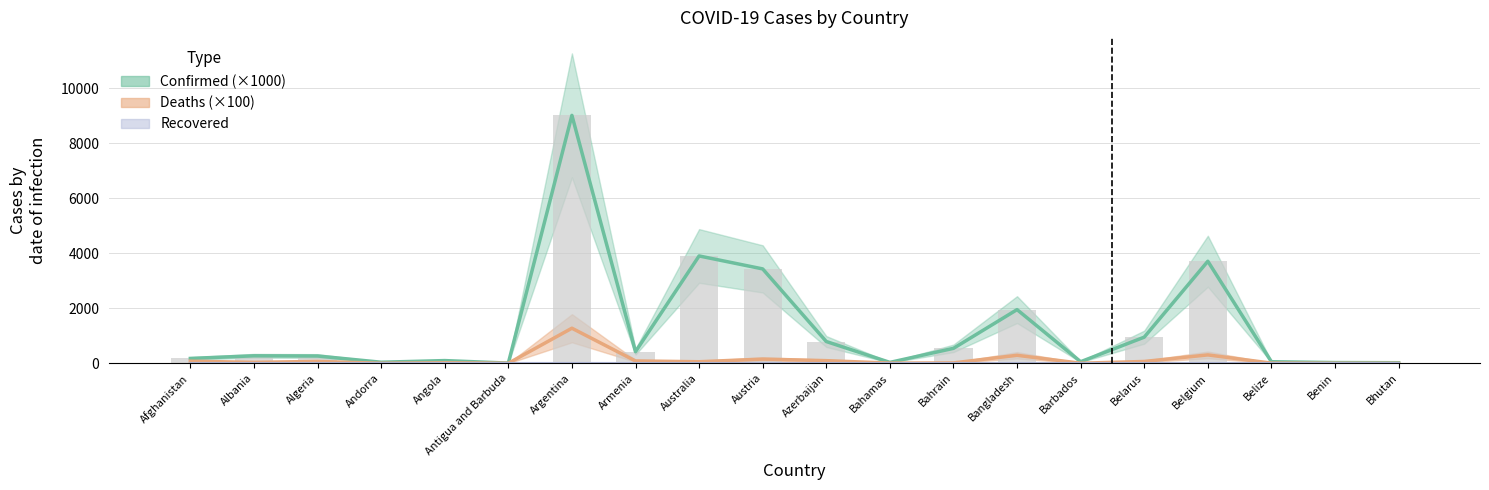

What is the difference between the second highest and minimum values in the Confirmed series?

3892.7